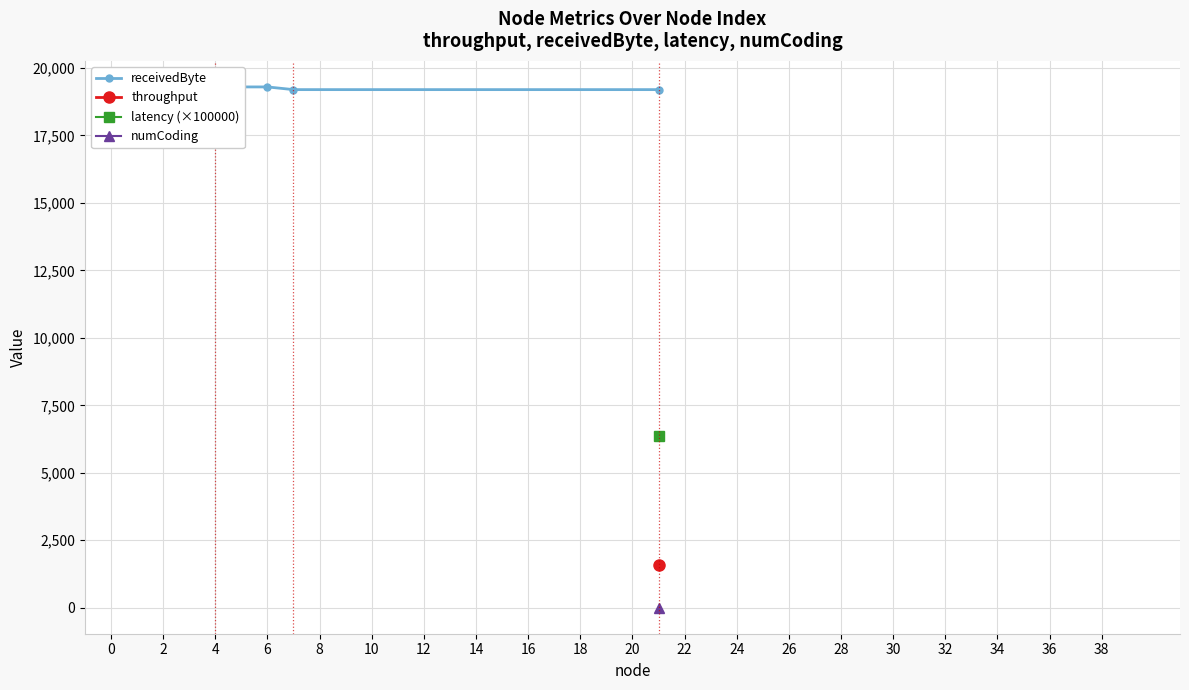

Does the chart display data point markers on the line(s)?

Yes